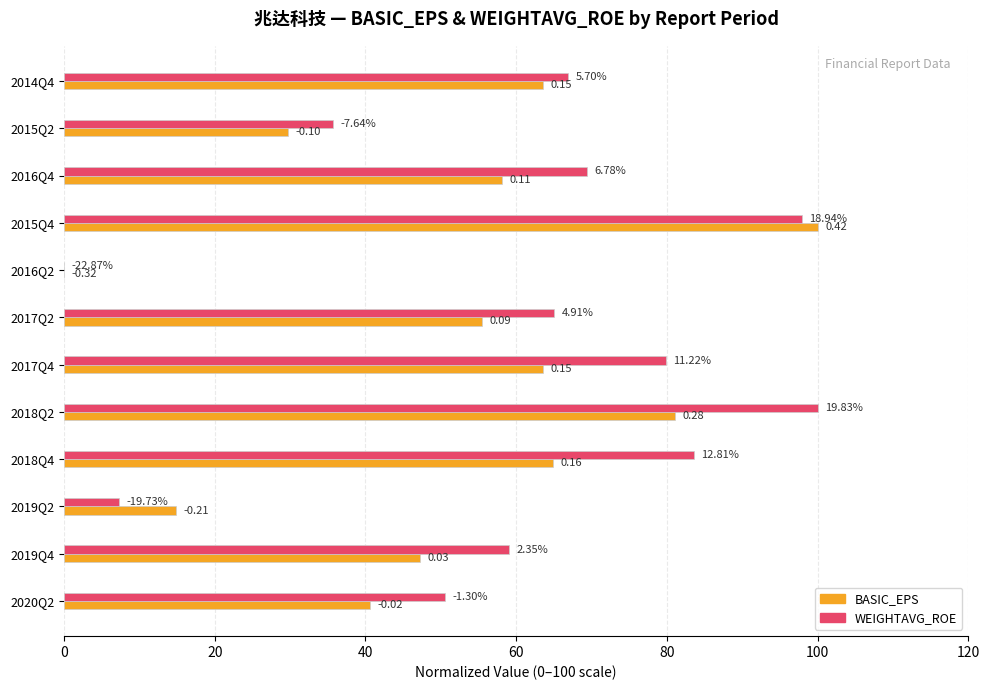

Are the bars horizontal?

Yes